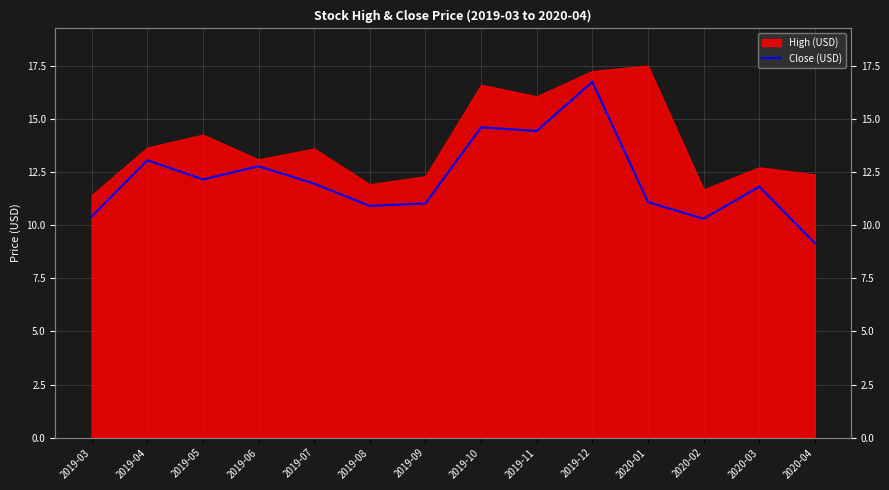

Which has a higher value, 2019-04 or 2019-11?

2019-11